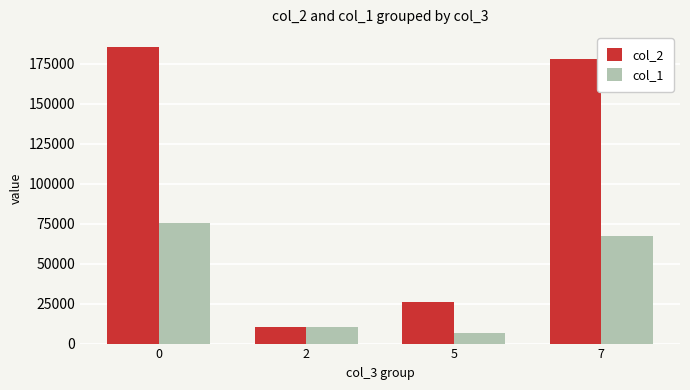

Which series has the largest total across all categories?

col_2